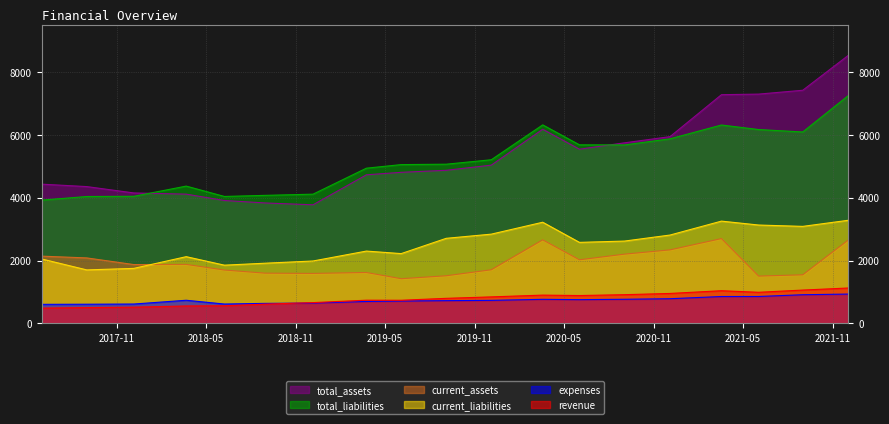

Is the value of current_liabilities at 2018-12-06 greater than the value of current_assets at 2021-03-19?

No